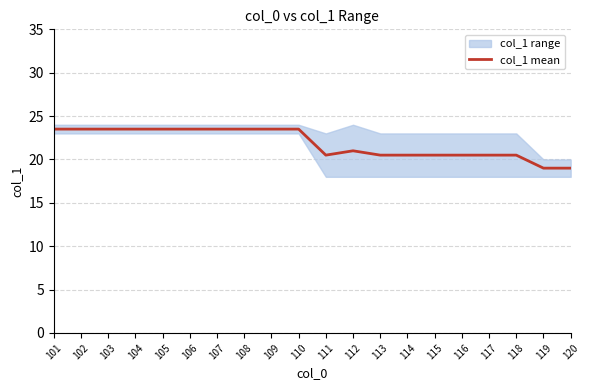

At which label does the data first exceed 23?

101